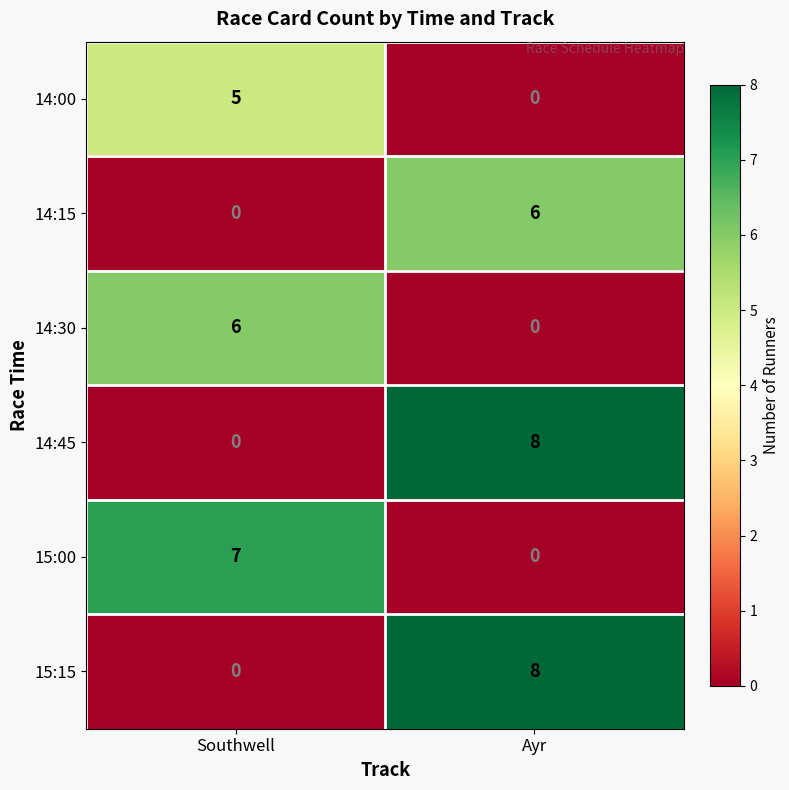

How many data points does each series have?

2